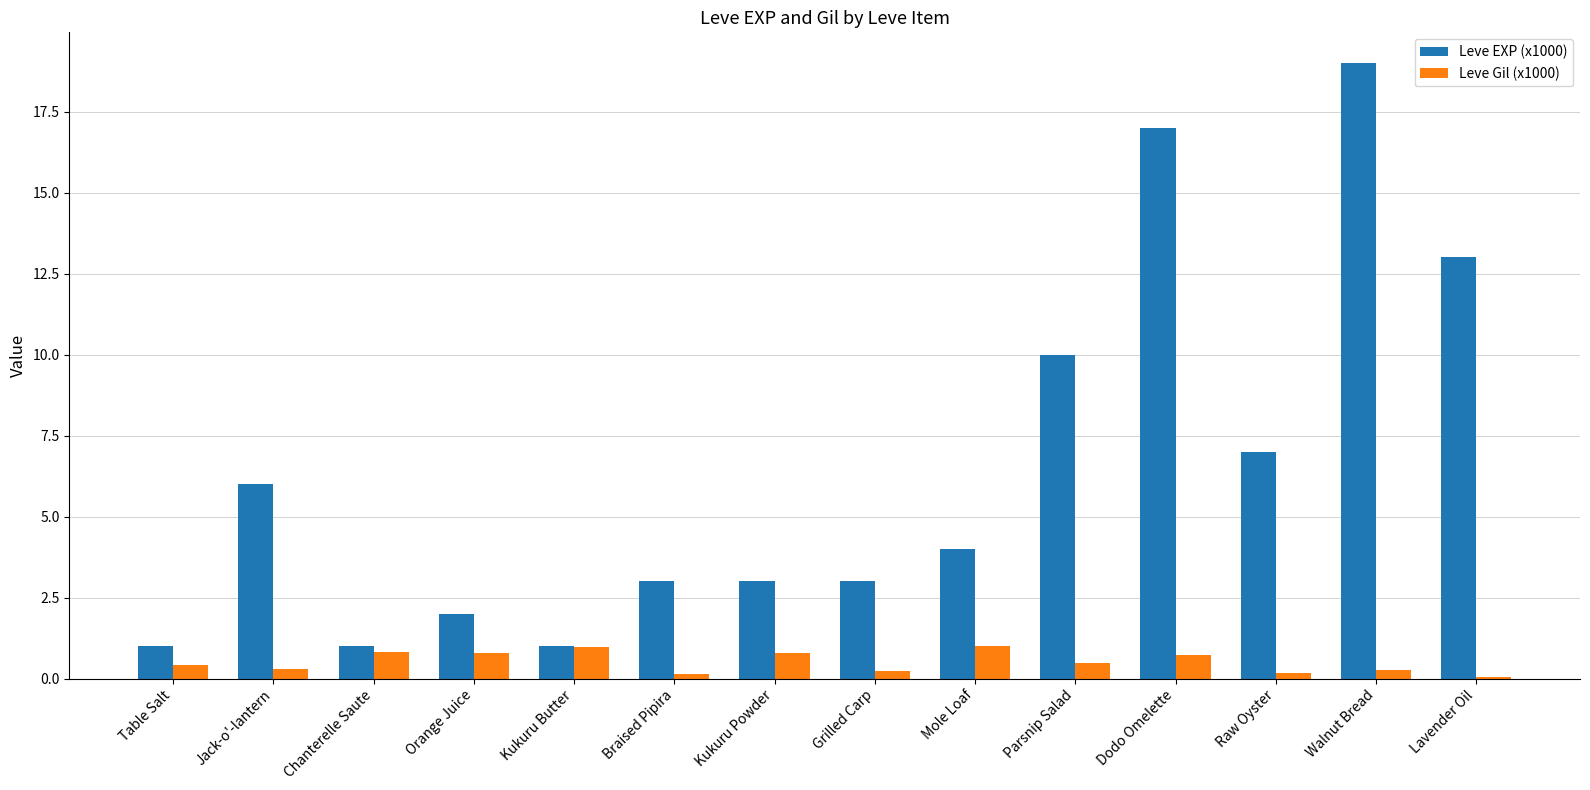

What is the sum of all Leve EXP (x1000) values?

90.0